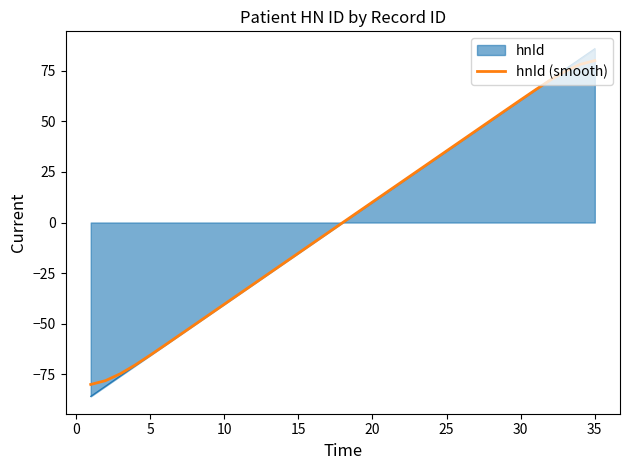

What is the maximum value shown in the chart?

85.9